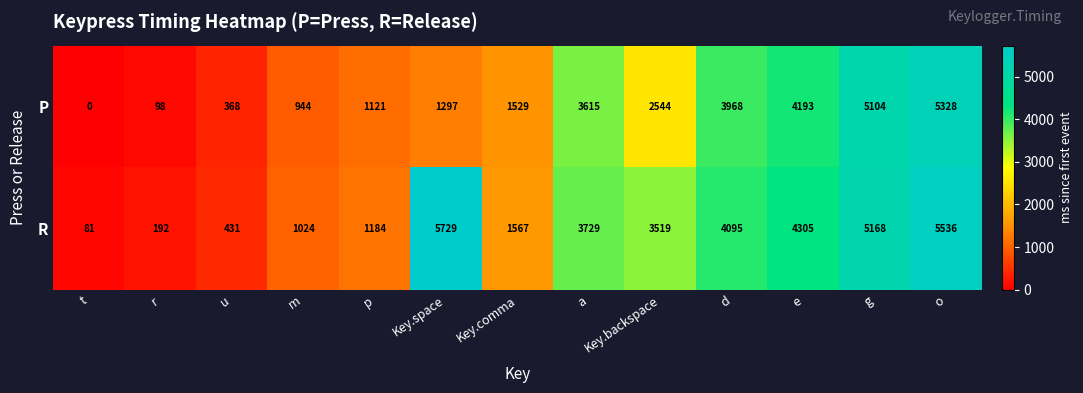

At how many categories does at least one series exceed 589?

10